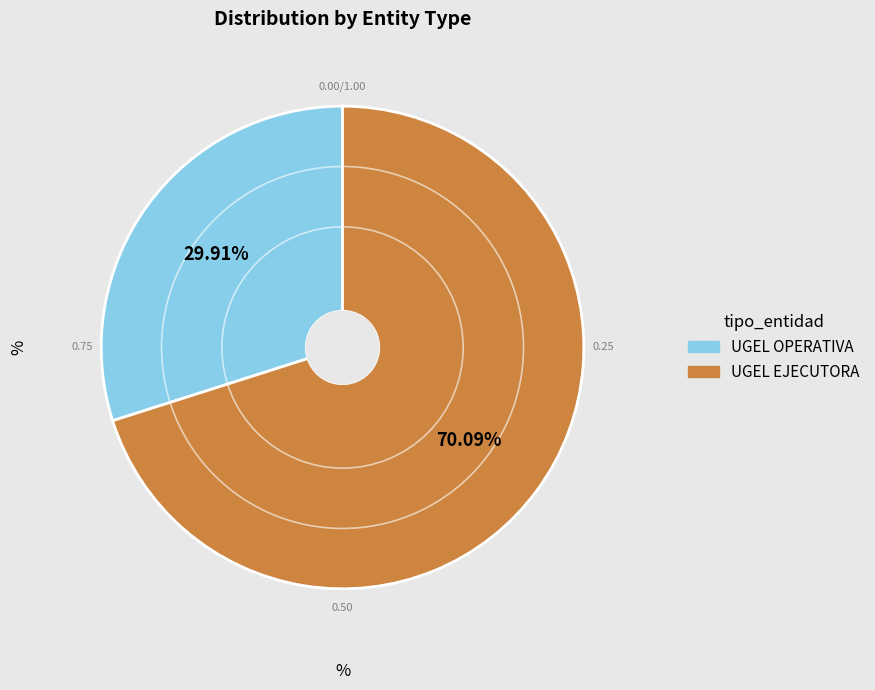

Approximately how many times larger is the value at UGEL OPERATIVA compared to UGEL EJECUTORA?

0.4